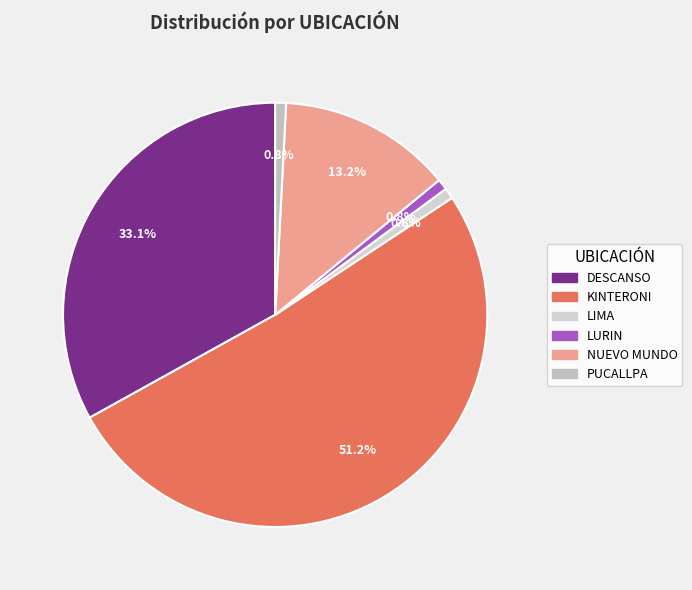

True or false: LIMA accounts for 1% of the total.

True